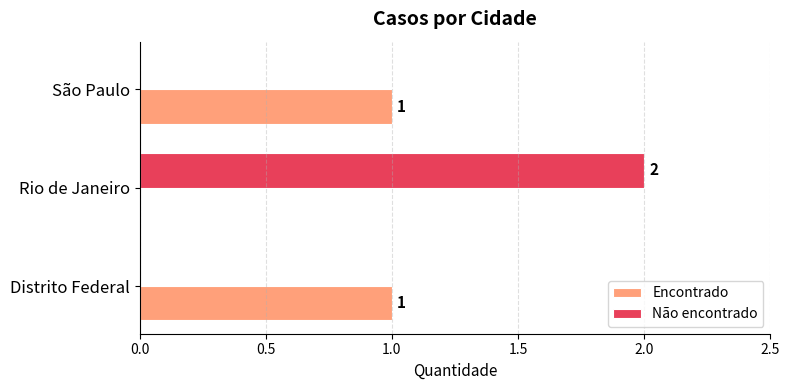

Which series has the largest range (max minus min)?

Não encontrado